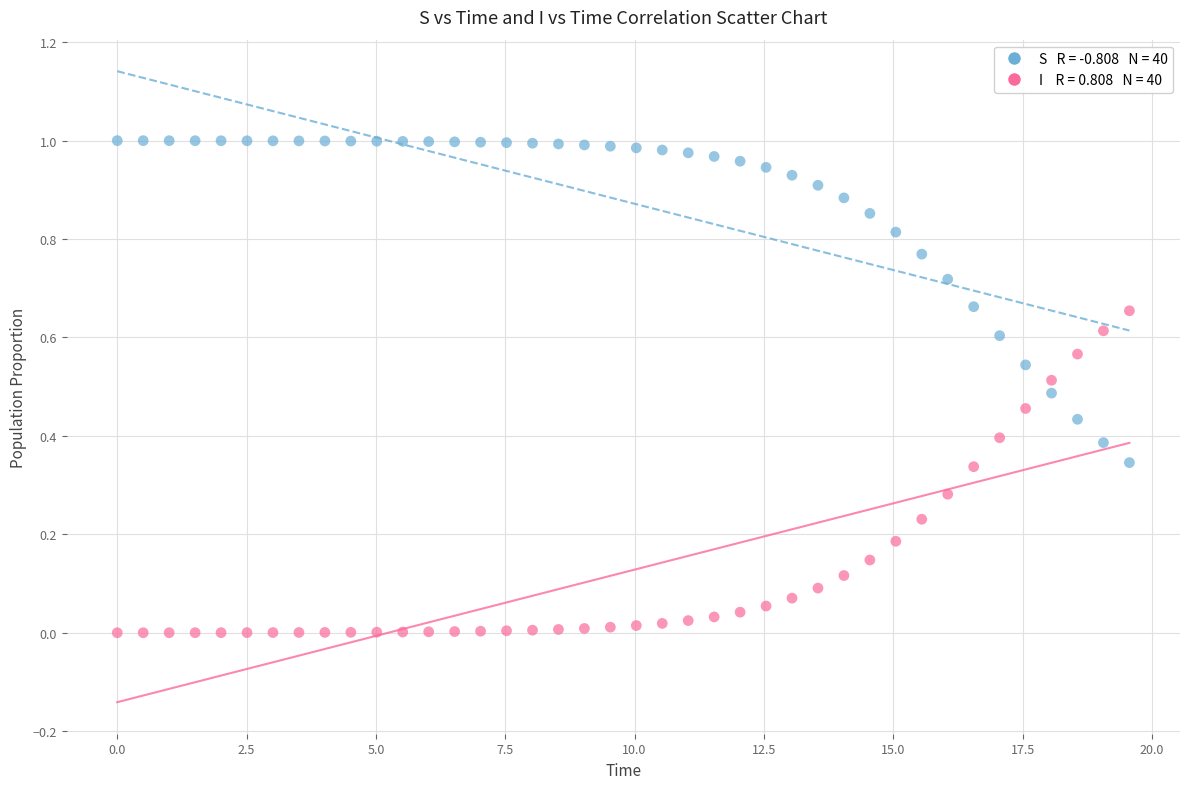

Across all data points, what is the range of X values (max minus min)?

19.6